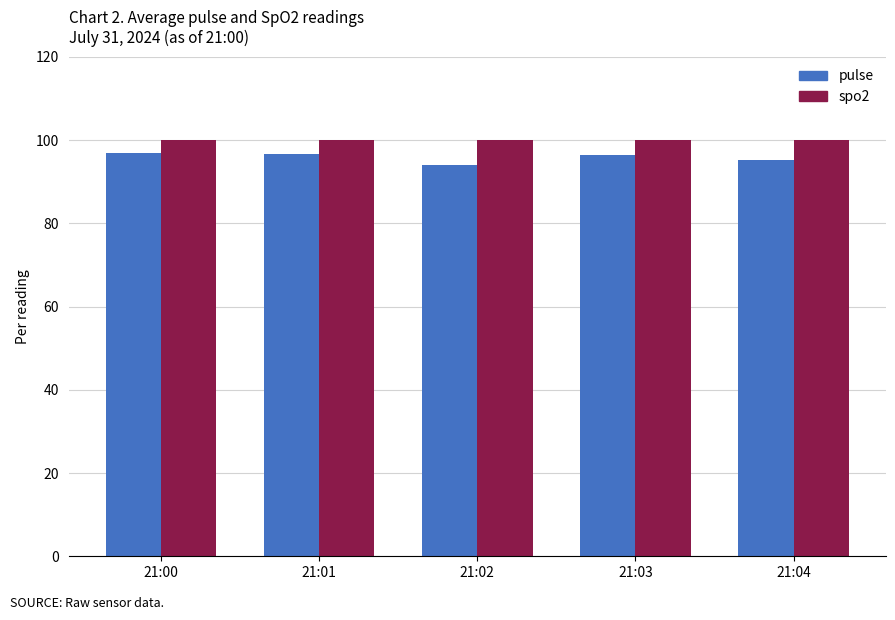

Read the spo2 value at 21:03.

100.0